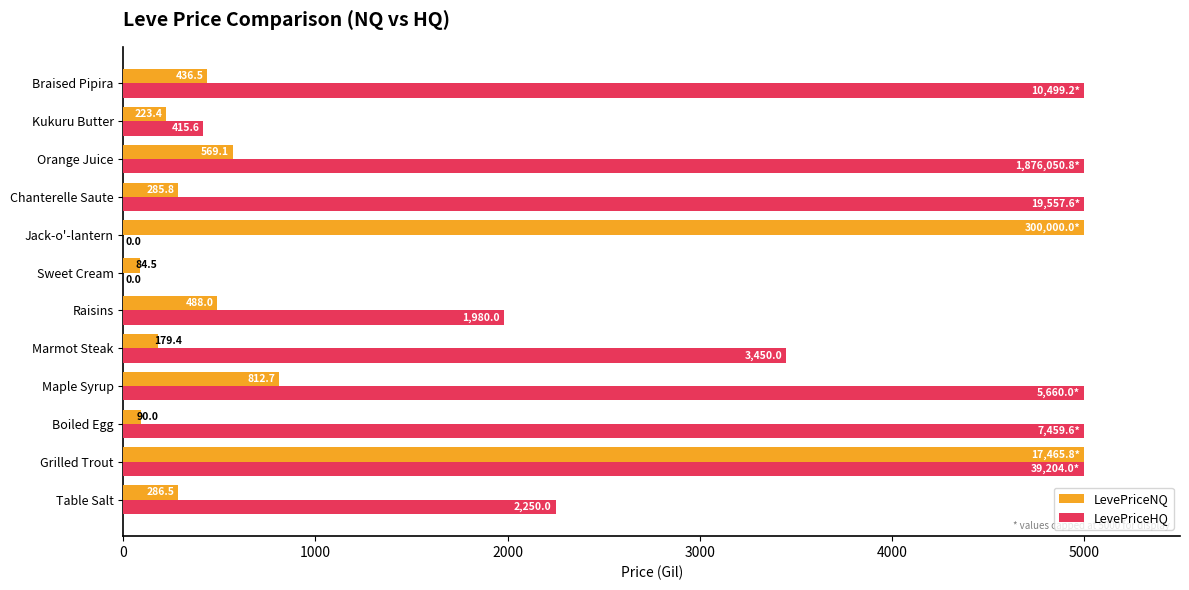

Is the value of LevePriceHQ at Sweet Cream greater than the value of LevePriceNQ at Raisins?

No